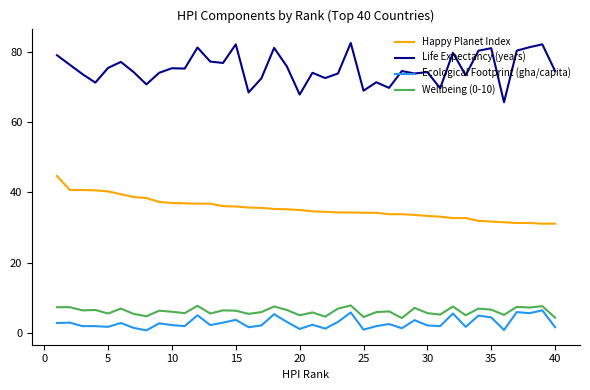

How many lines are shown in the chart?

4